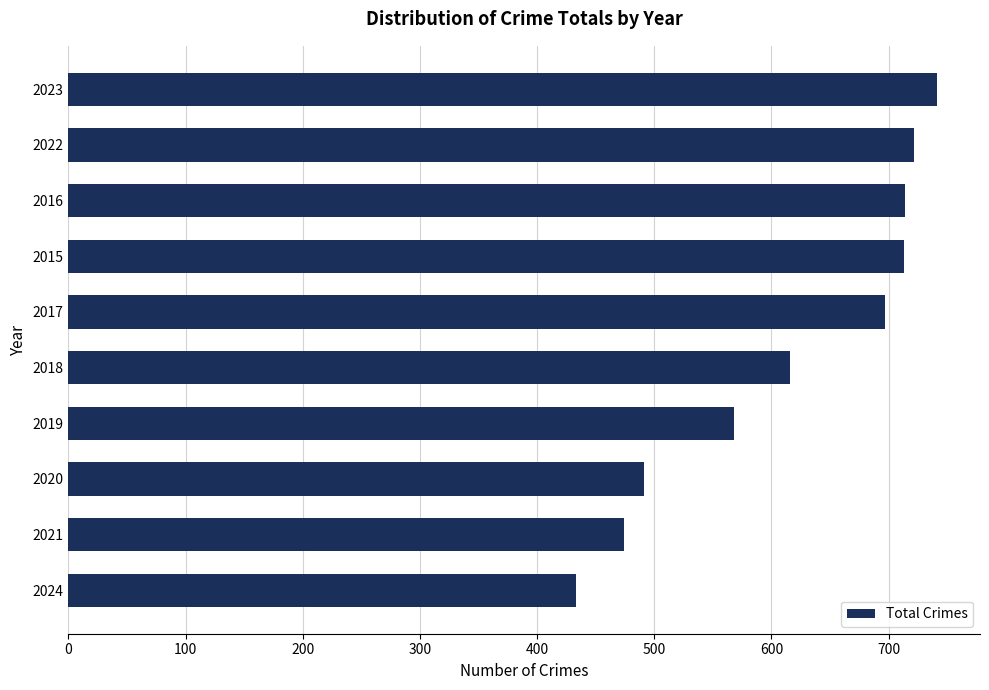

What is the difference between the maximum and second lowest values?

267